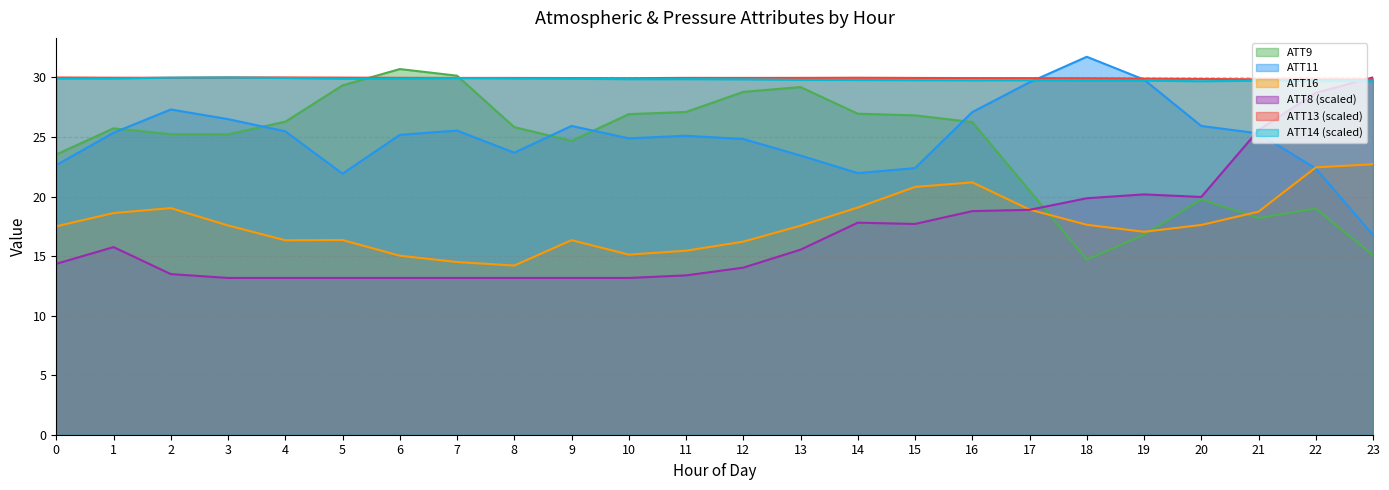

How many interior local peaks does the ATT9 series have?

5